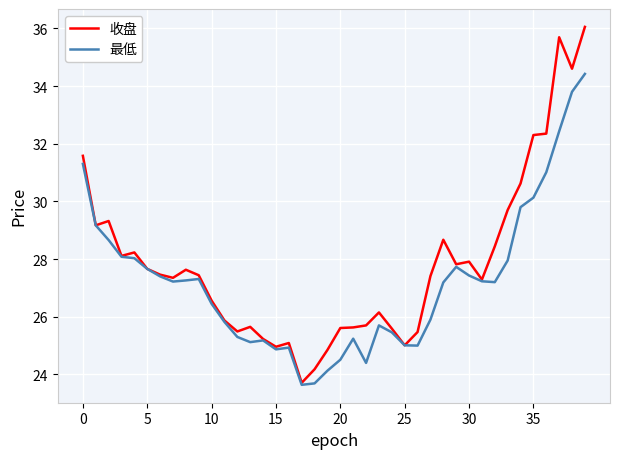

List the series in order of their overall mean, highest first.

收盘, 最低